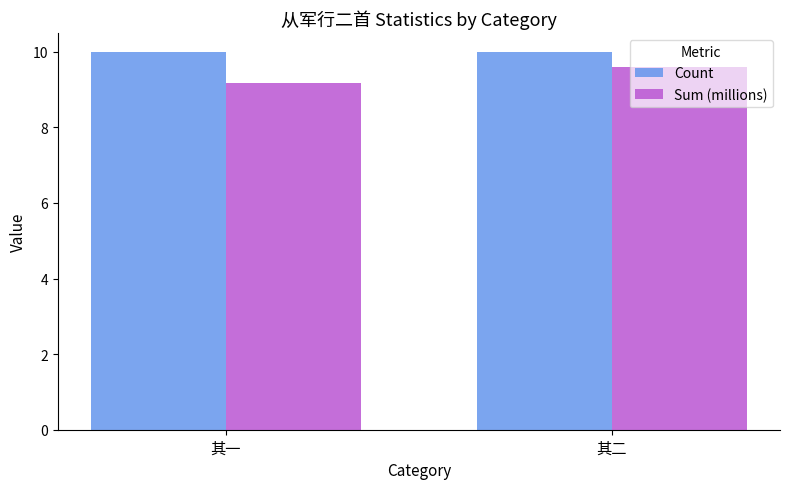

Read the Sum (millions) value at 其二.

9.6